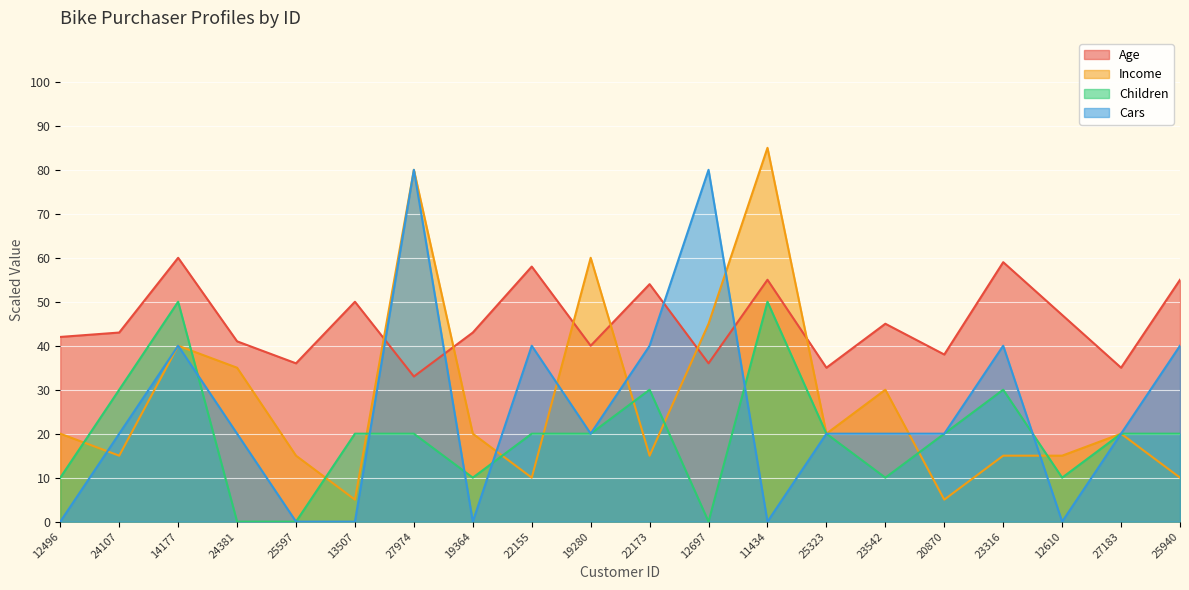

What is the average value of the Income series?

28